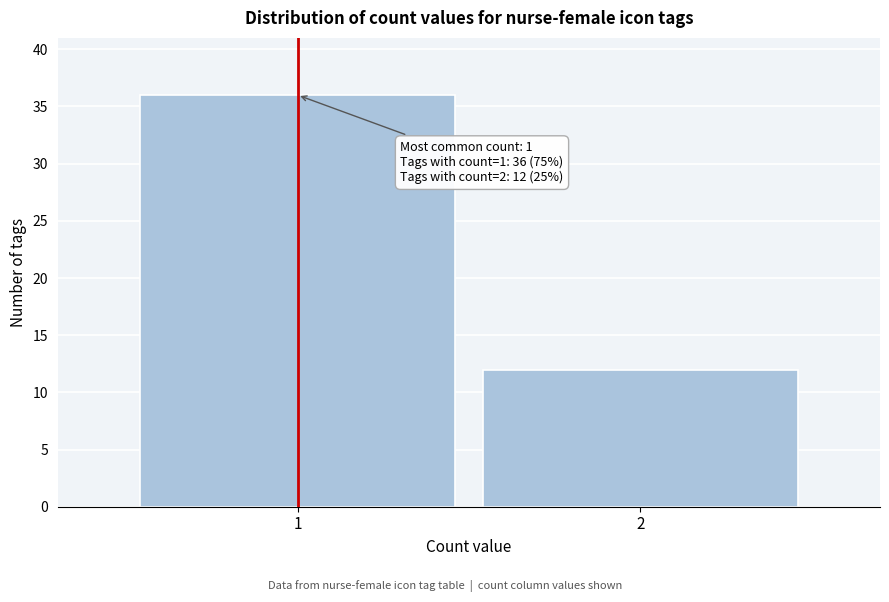

Reading left to right, transcribe all the data shown in this chart.

1=36	2=12